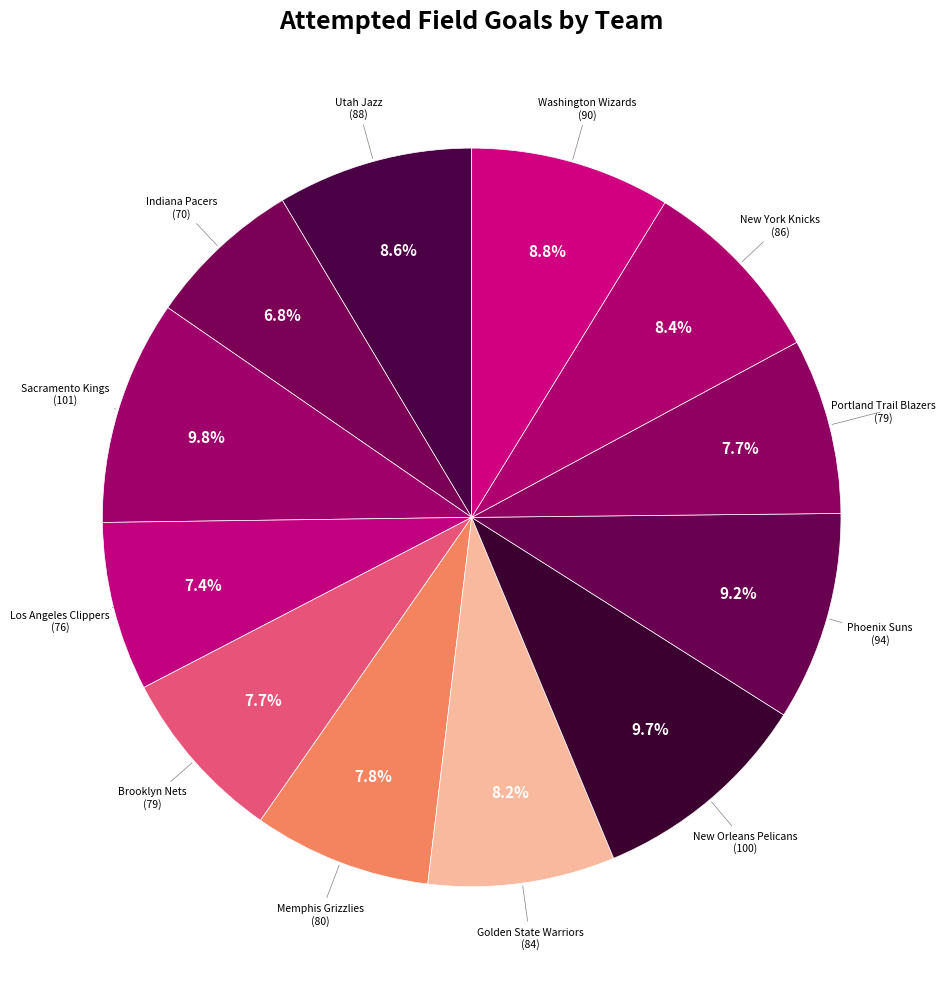

What is the largest slice in the pie chart?

Team.SACRAMENTO_KINGS